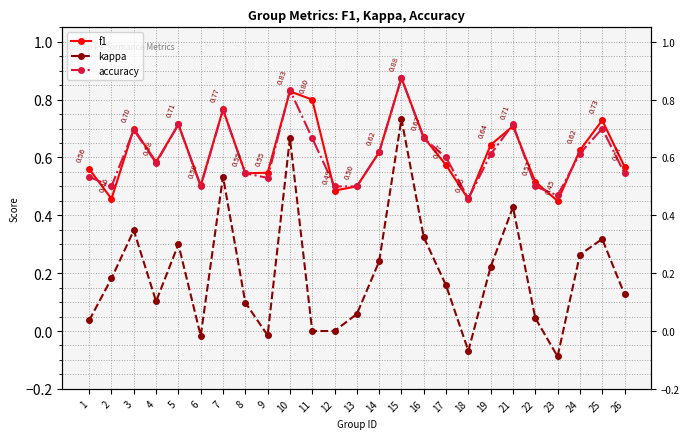

The accuracy series shows 1.2 at 3. True or false?

False